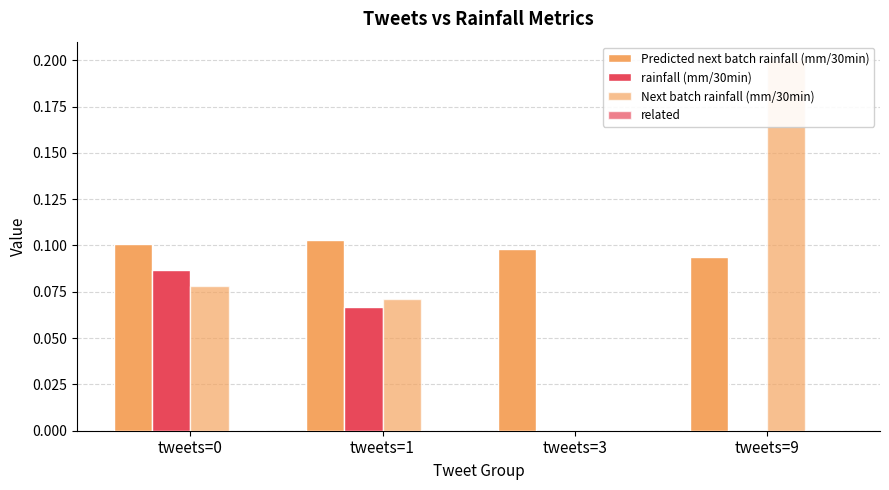

Which series has the largest range (max minus min)?

Next batch rainfall (mm/30min)